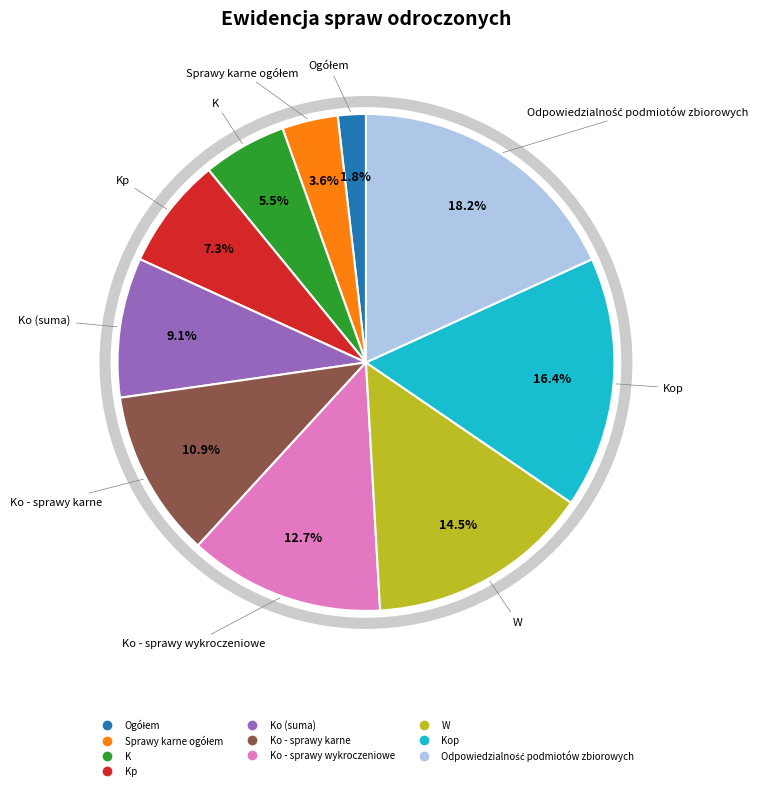

Is there a majority slice in this chart?

No